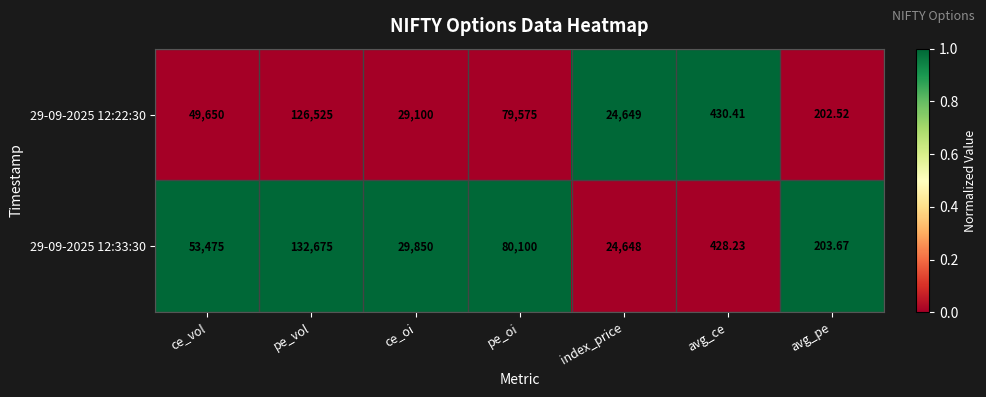

Which series has the widest spread of values?

29-09-2025 12:33:30